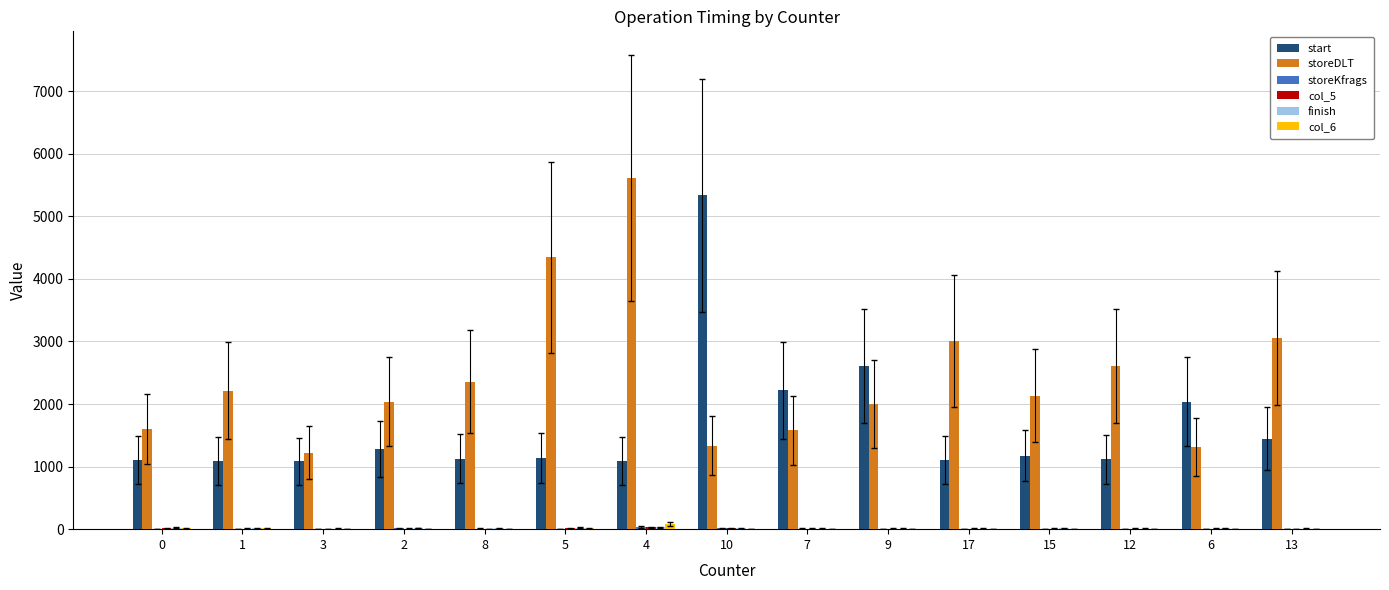

Between 5 and 17, which series saw the biggest shift?

storeDLT